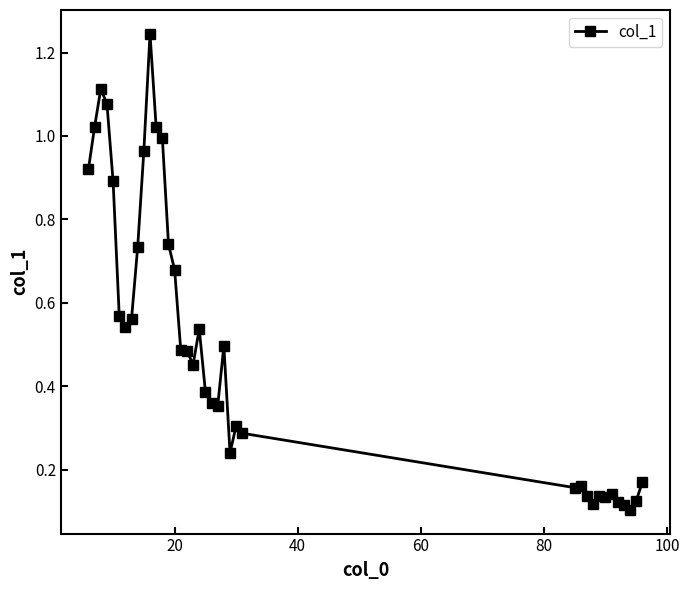

What is the sum of all values?

19.1